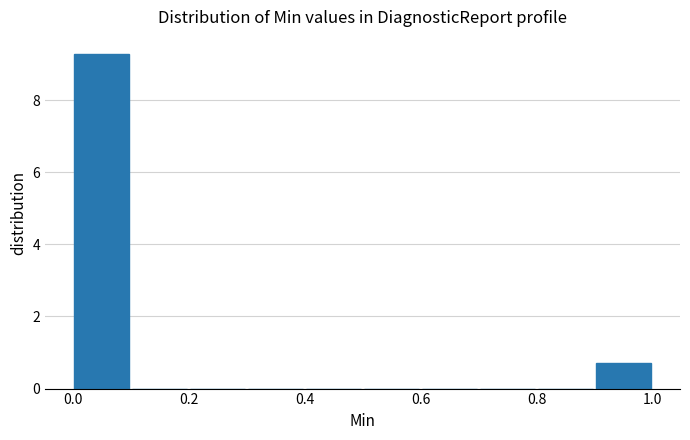

Which range on the x-axis has the tallest bar?

0.0 to 0.1